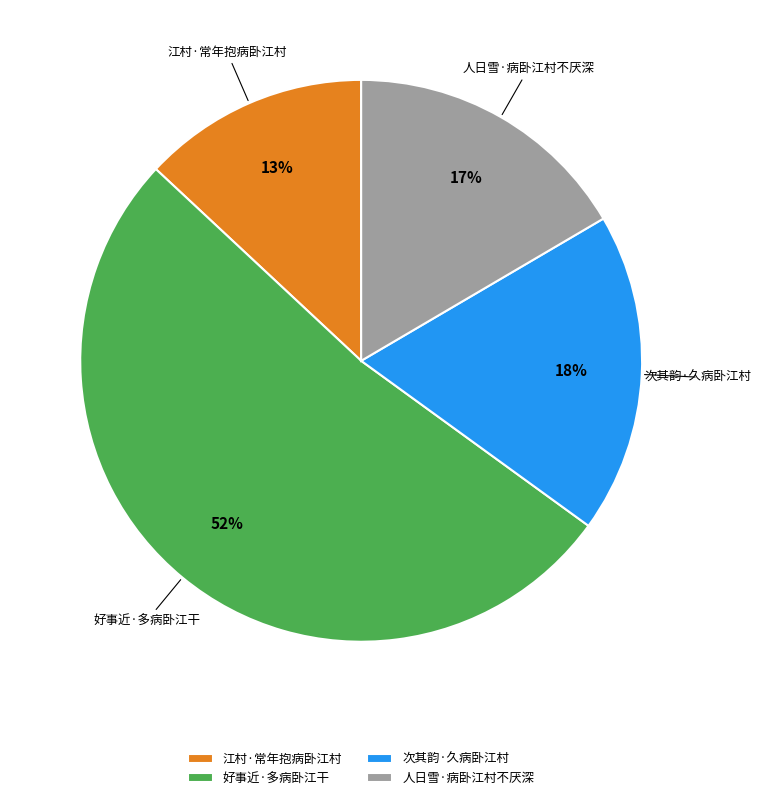

How many slices are in this pie chart?

4